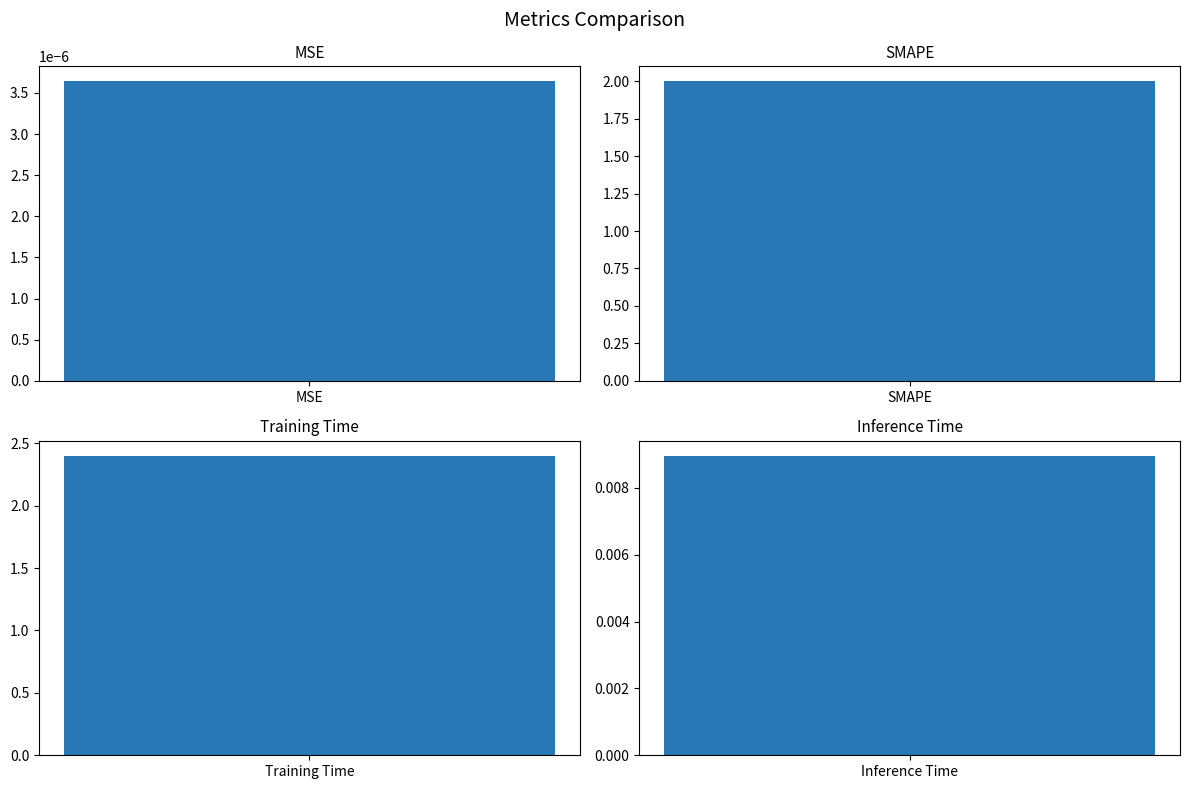

Which has a higher value, Inference Time or Training Time?

Training Time